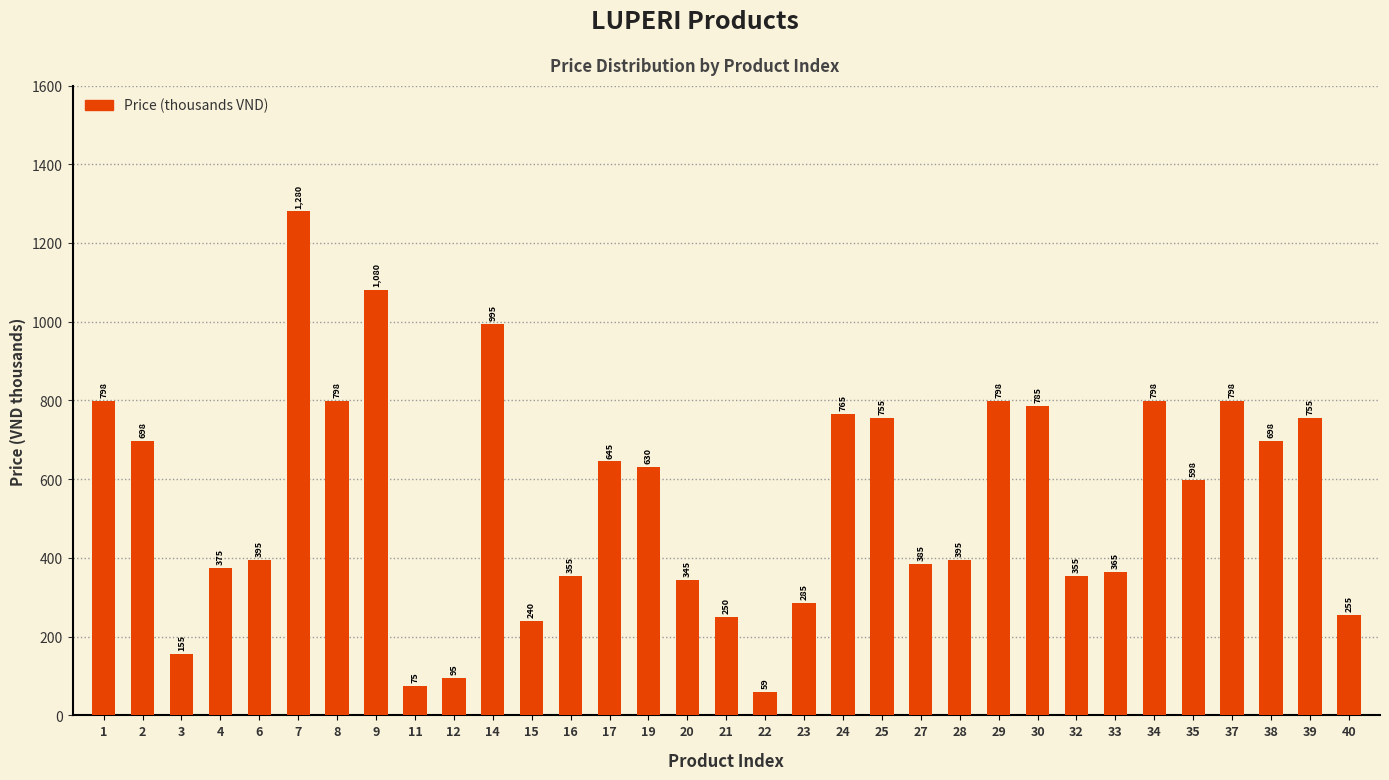

What is the difference between the second highest and second lowest values?

1005